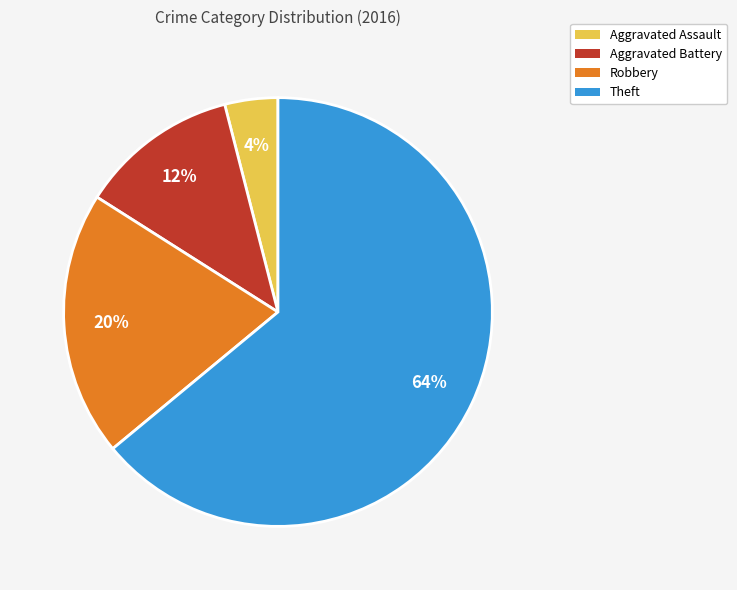

To the nearest percent, what is the average slice percentage?

25%